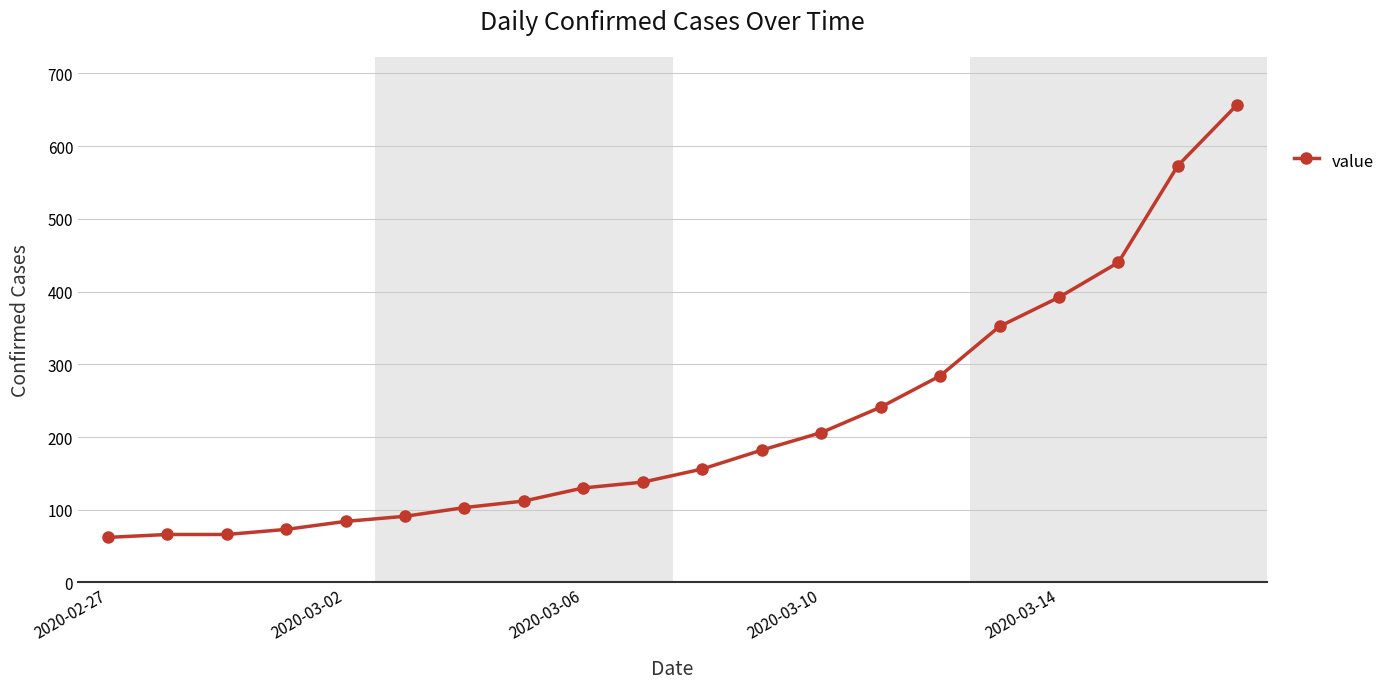

Does the chart have visible grid lines?

Yes